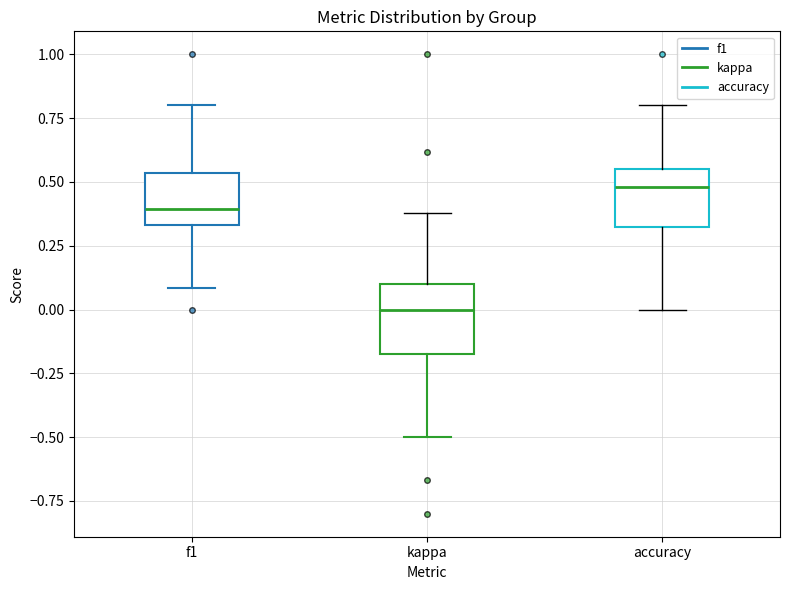

Where does the lower whisker of the box for accuracy end on the y-axis? The values are not printed on the chart, so give them approximately, as read against the axis.

0.00